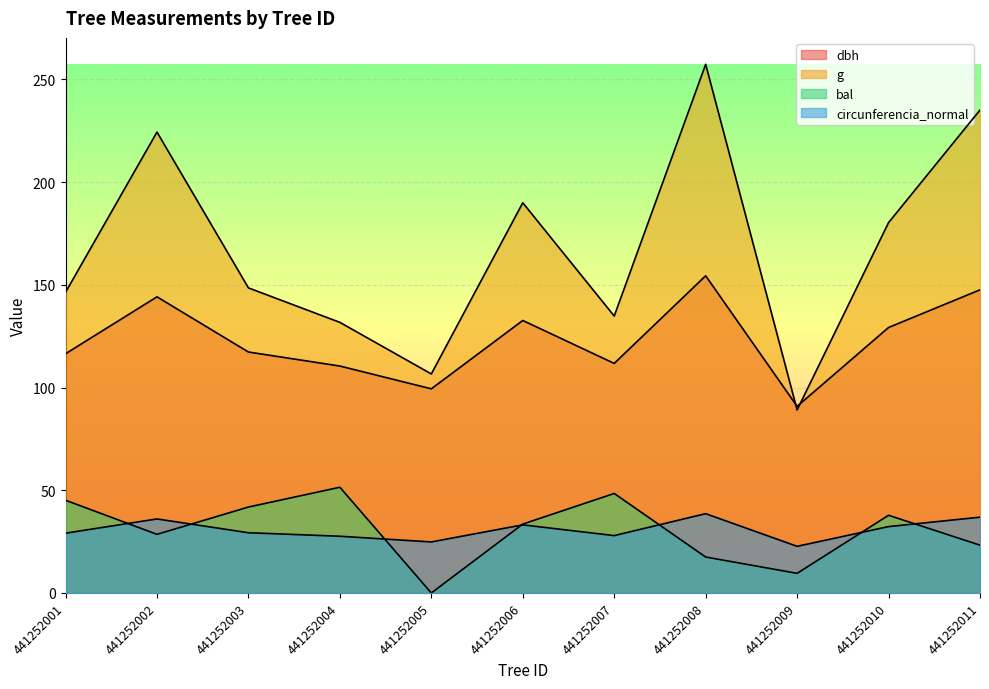

Read the circunferencia_normal value at 441252009.

22.7